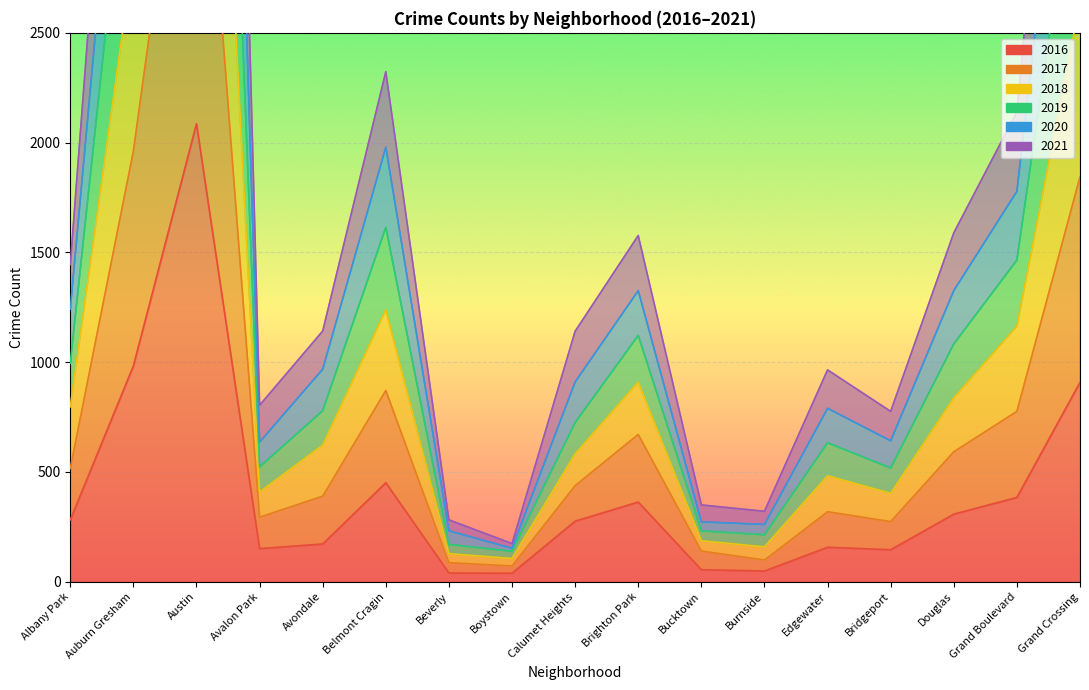

Where is the first local maximum for 2017?

Austin